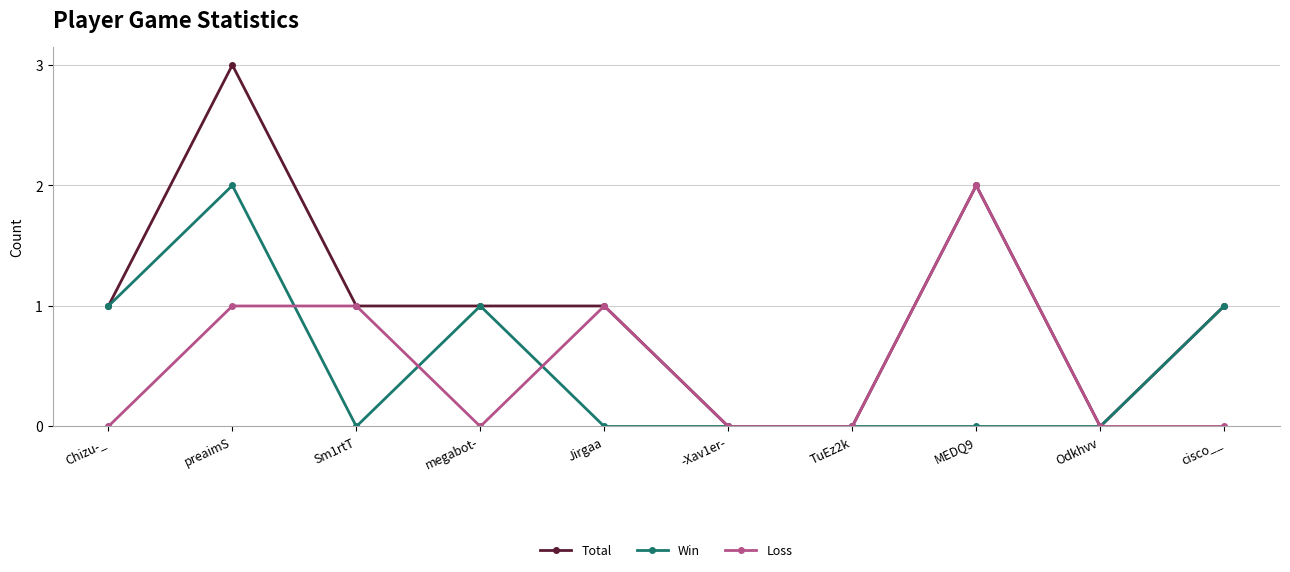

What is the difference between the highest and lowest values at cisco__?

1